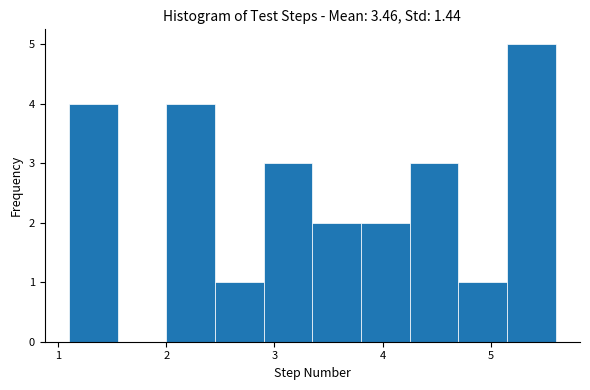

Reading left to right, list every bar in this chart as the range it spans on the x-axis followed by its height. Neither the bar edges nor the heights are printed on the chart, so give them approximately, as read against the axes.

1.10 to 1.55: 4
1.55 to 2.00: 0
2.00 to 2.45: 4
2.45 to 2.90: 1
2.90 to 3.35: 3
3.35 to 3.80: 2
3.80 to 4.25: 2
4.25 to 4.70: 3
4.70 to 5.15: 1
5.15 to 5.60: 5